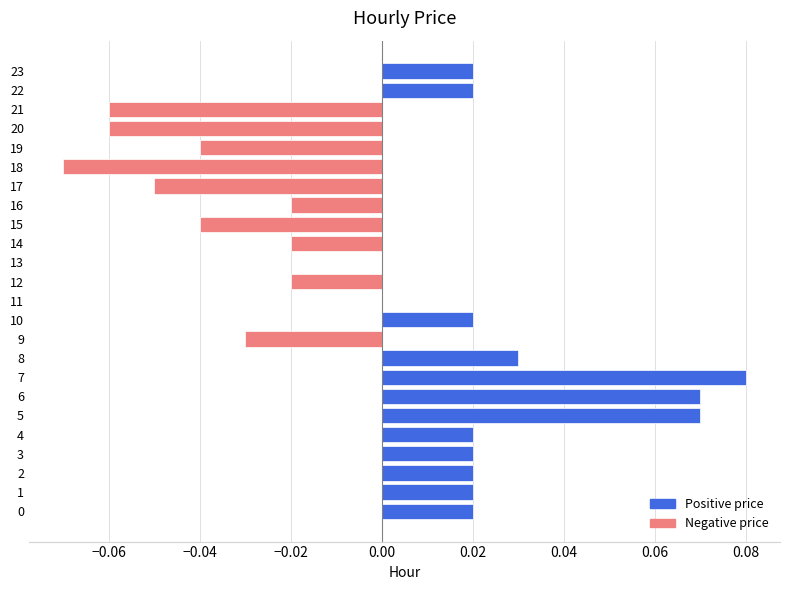

At which category does the chart reach its peak across all series?

7